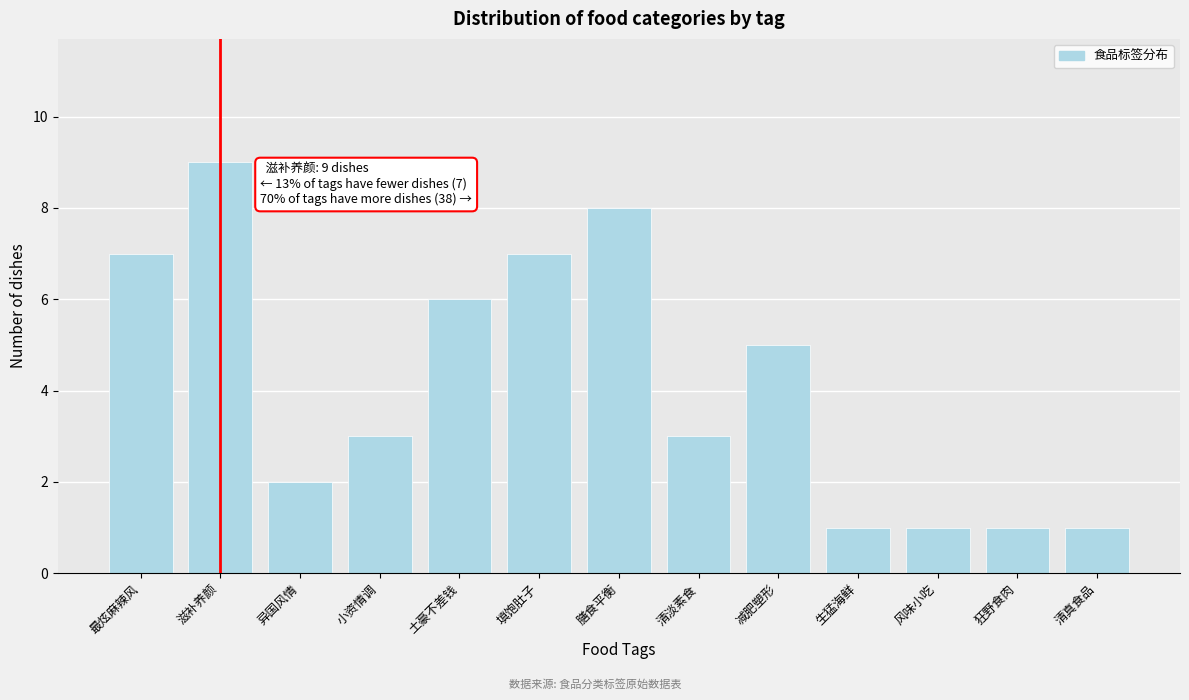

Reading left to right, what are all the values shown in this chart?

最炫麻辣风=7	滋补养颜=9	异国风情=2	小资情调=3	土豪不差钱=6	填饱肚子=7	膳食平衡=8	清淡素食=3	减肥塑形=5	生猛海鲜=1	风味小吃=1	狂野食肉=1	清真食品=1